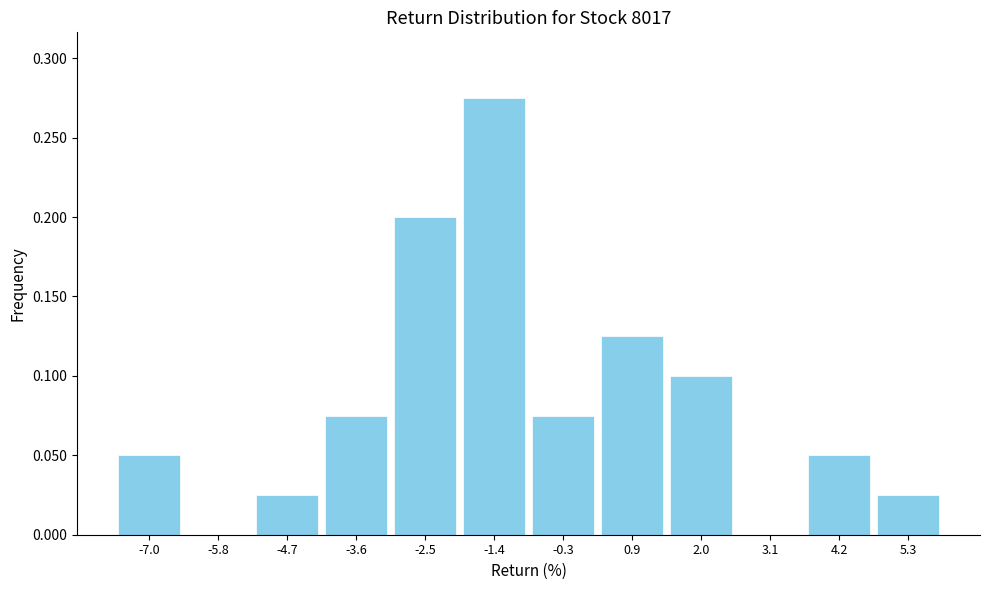

Is it true that the value at -4.7 is 0.0?

True